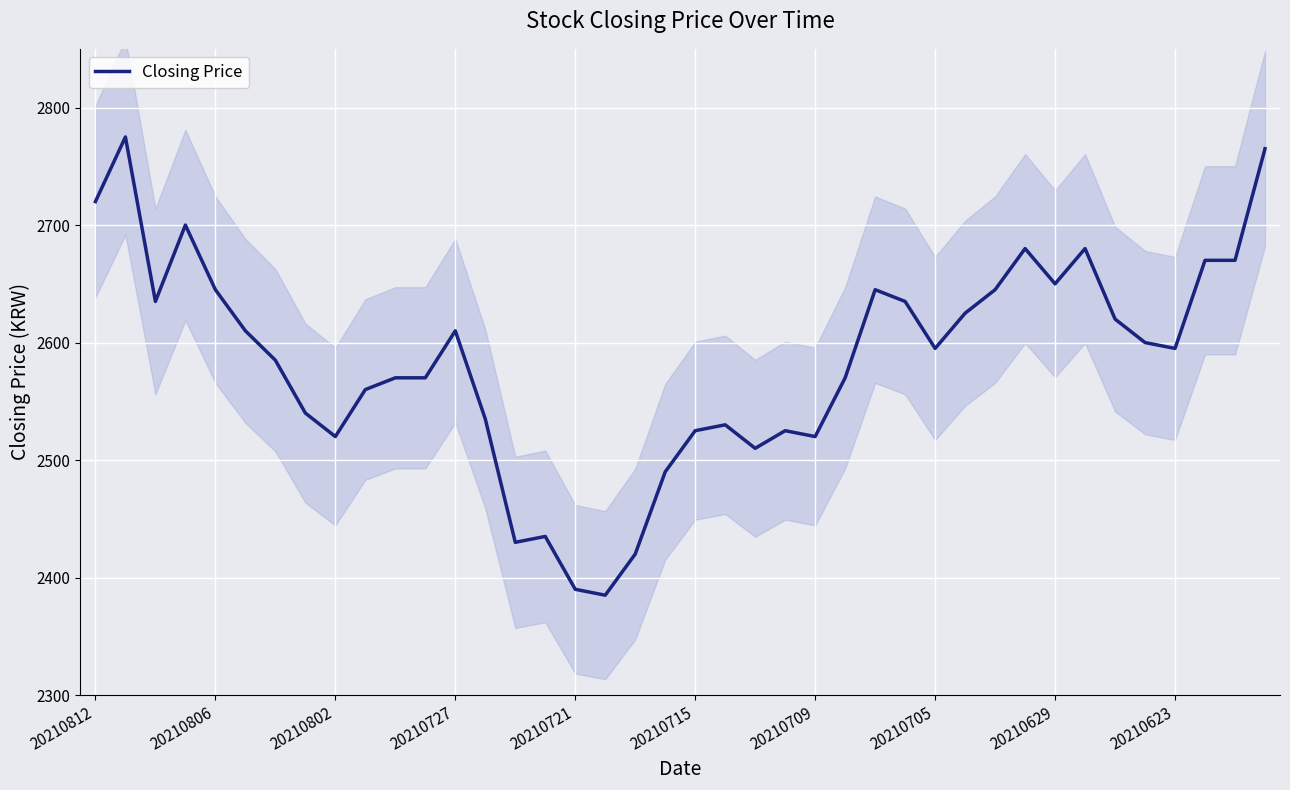

How many interior local peaks (higher than both neighbors) does the data have?

9